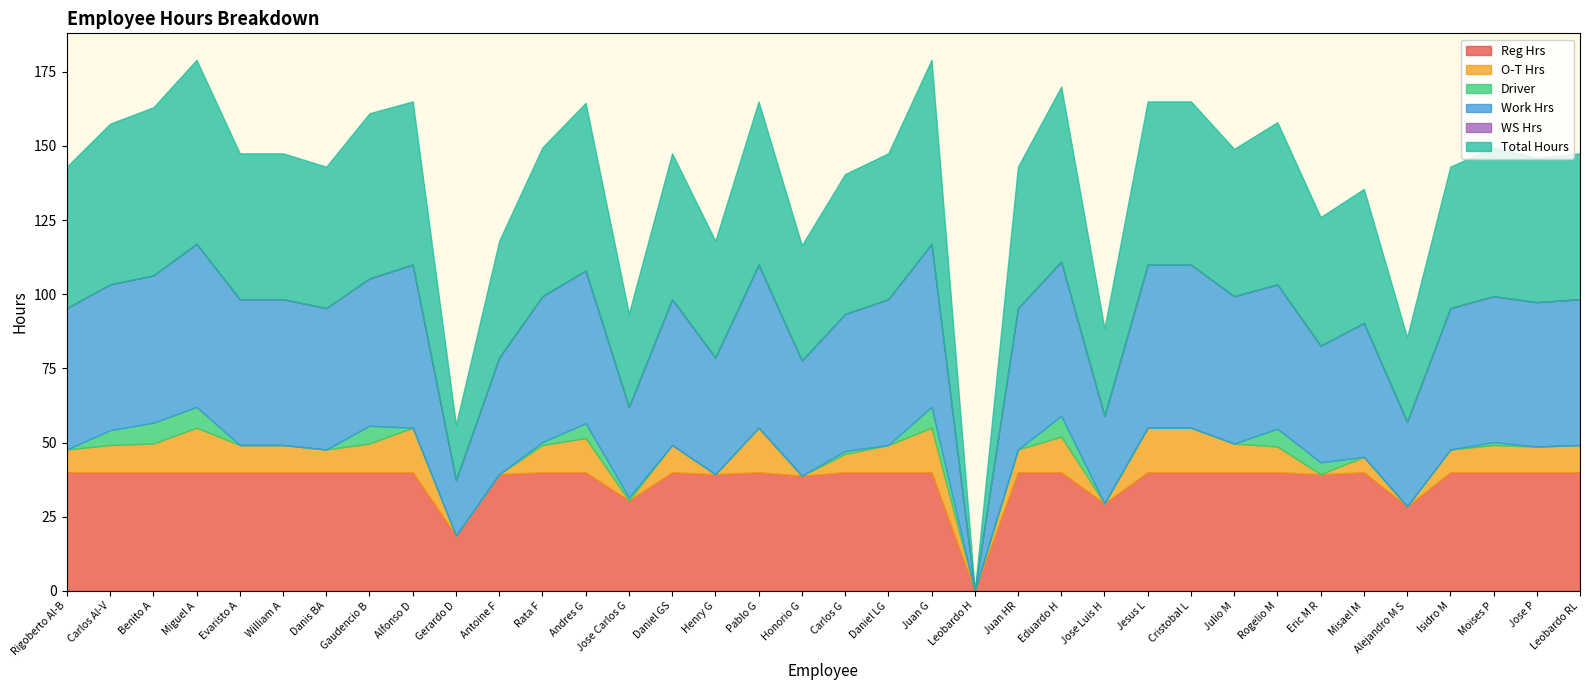

Which category has the lowest value across all series?

Leobardo H